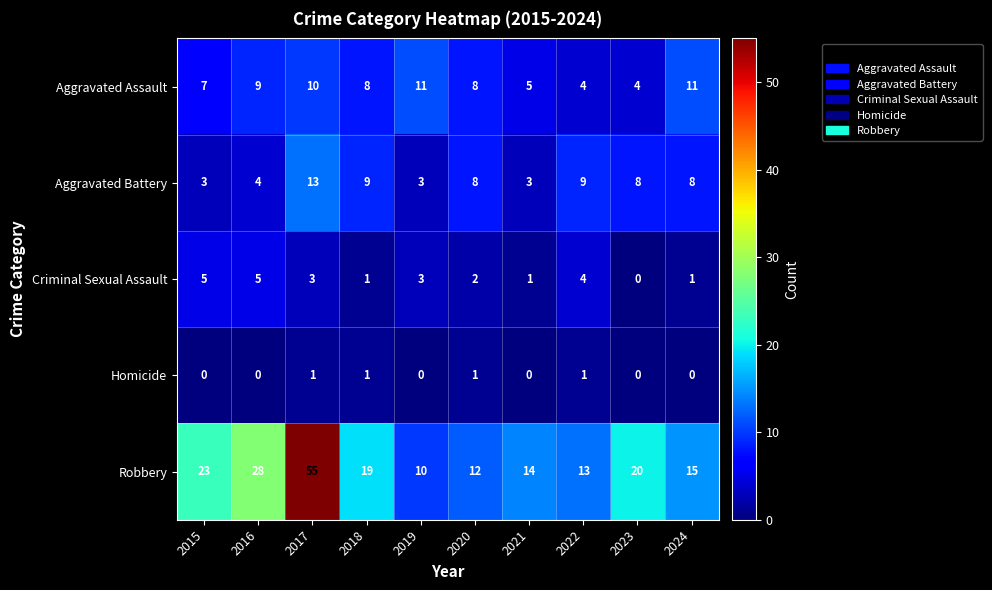

Which series has the largest range (max minus min)?

Robbery